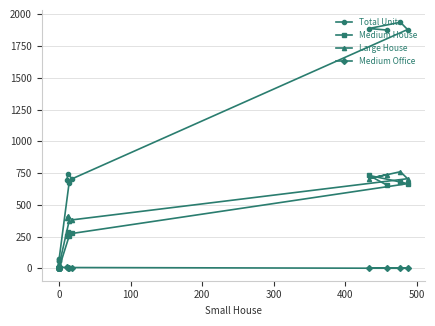

At 500, list the series in order from largest to smallest.

Total Units, Large House, Medium House, Medium Office